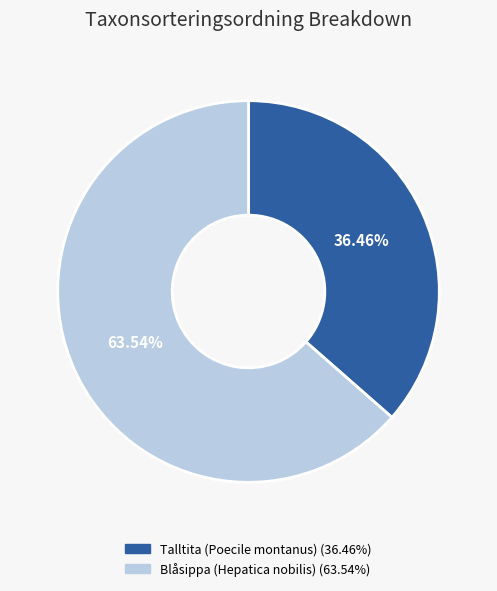

Is the sum of Blåsippa (Hepatica nobilis) (63.54%) and Talltita (Poecile montanus) (36.46%) greater than half?

Yes